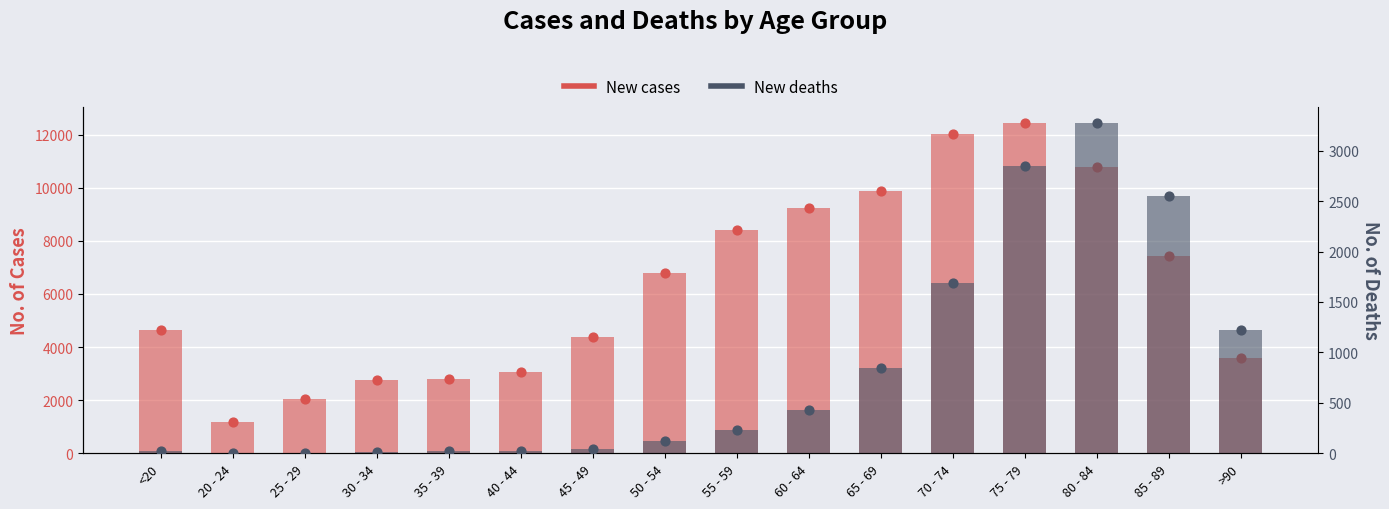

Which series reaches the maximum Y coordinate?

New cases